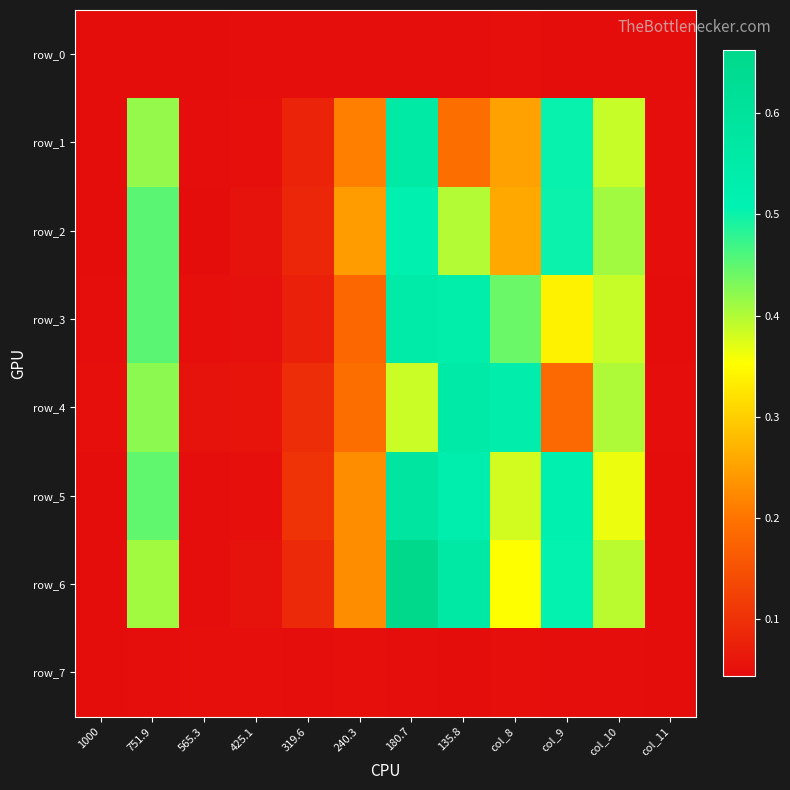

Is it true that row_1 equals 0.4 at 751.9?

True